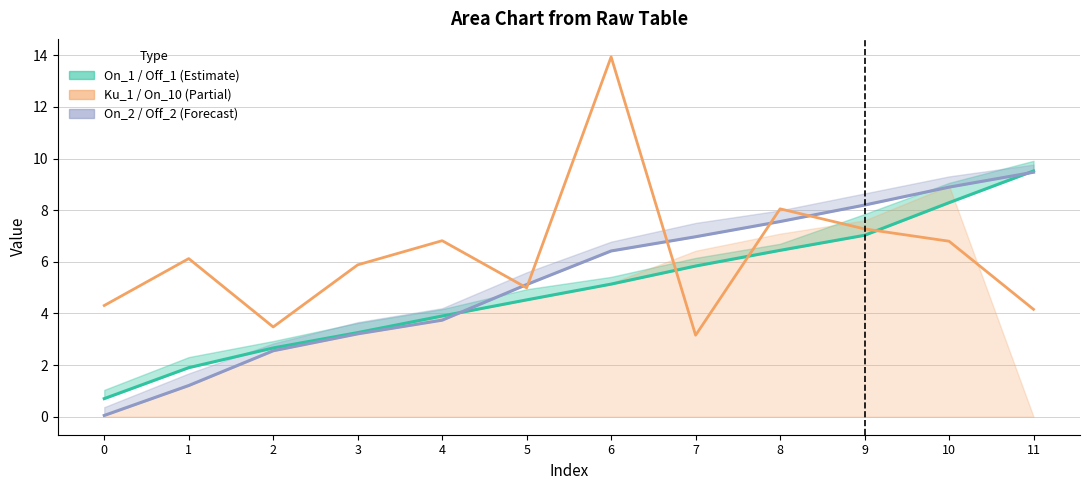

Between 8 and 7, which is larger?

8